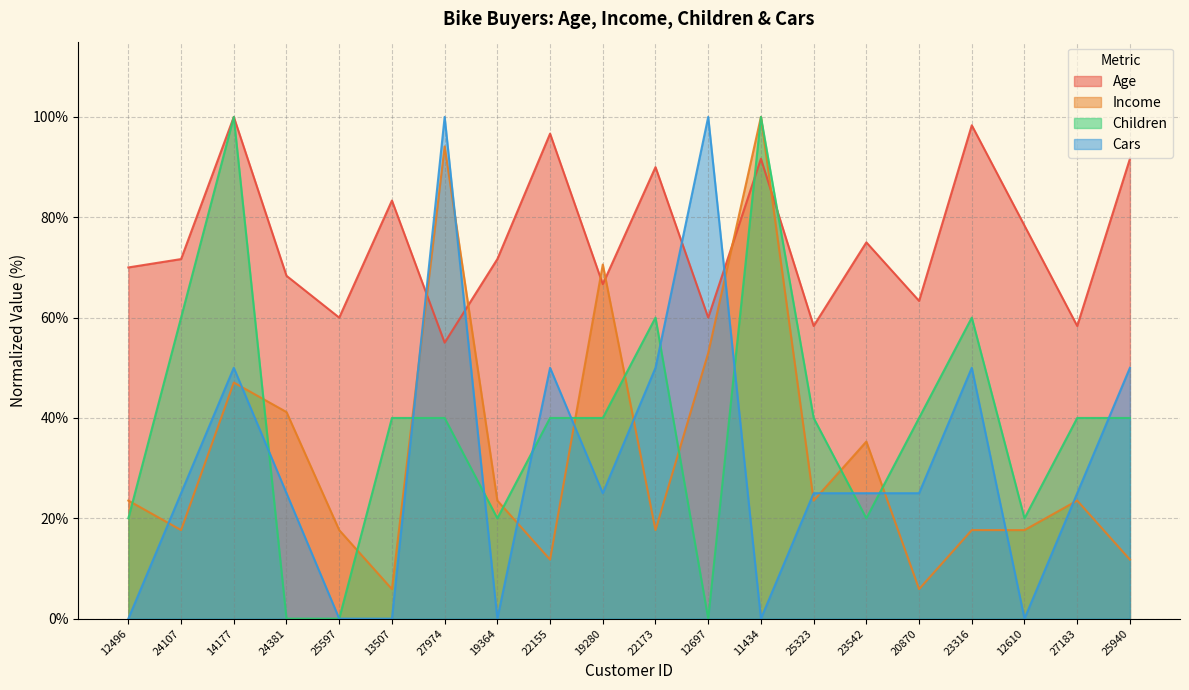

Between which two adjacent categories do Cars and Income first intersect?

12496 and 24107